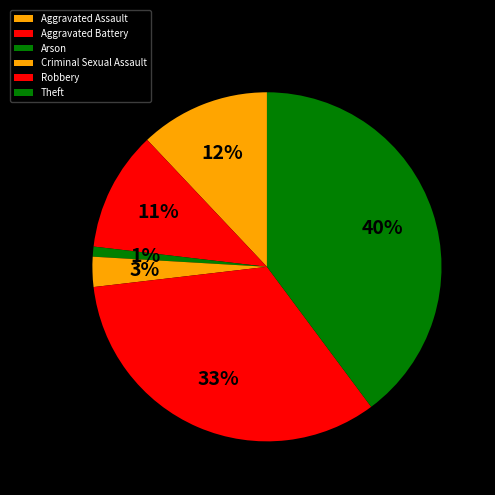

What is the largest slice in the pie chart?

Theft